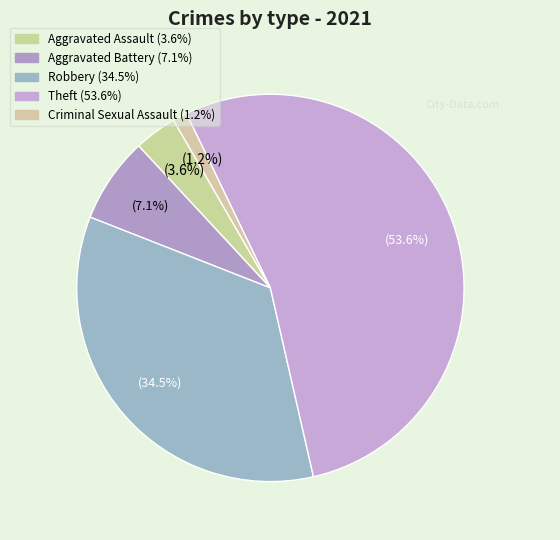

Rank the categories by value from lowest to highest.

Criminal Sexual Assault, Aggravated Assault, Aggravated Battery, Robbery, Theft